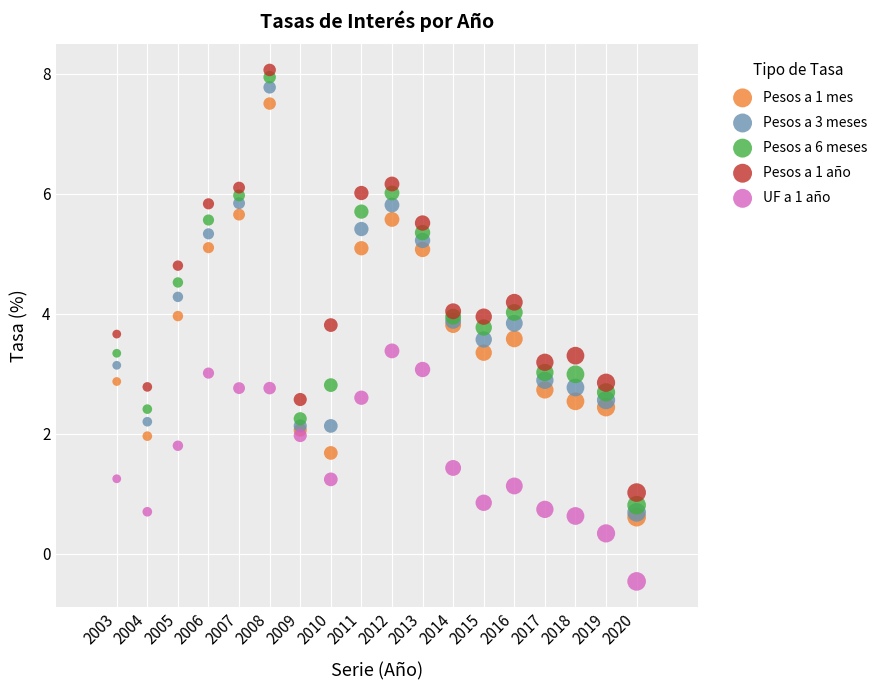

Which series reaches the maximum Y coordinate?

Pesos a 1 año